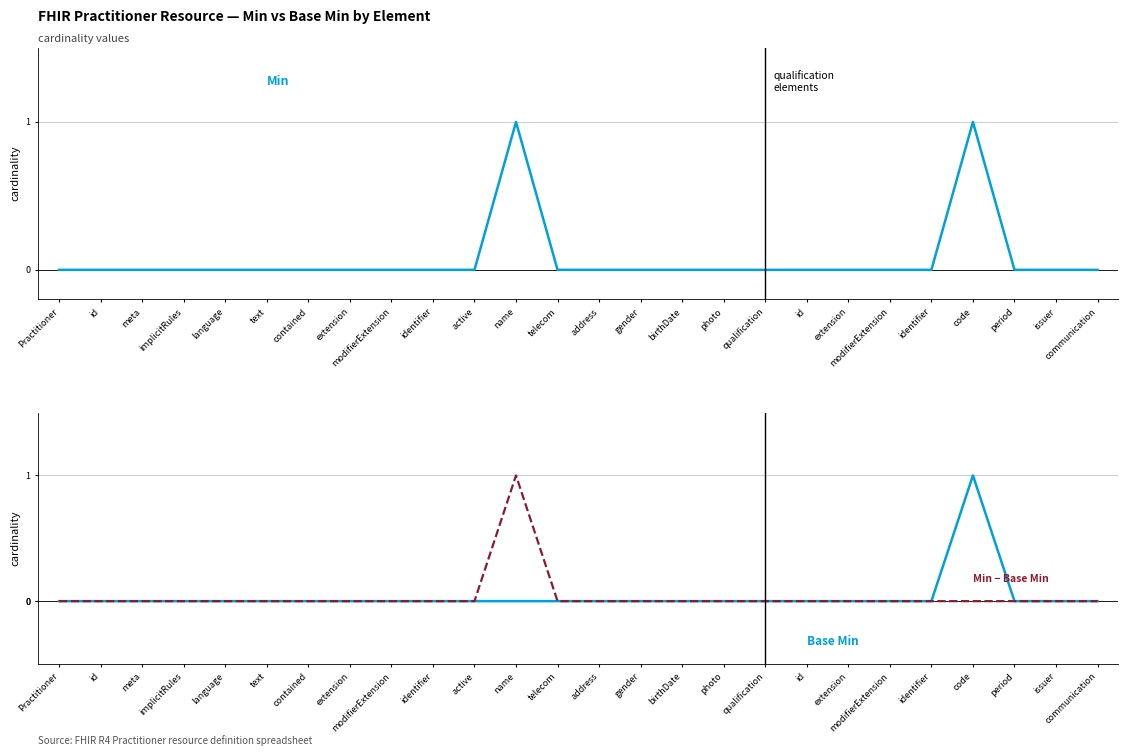

Reading left to right, what are all the values shown in this chart?

Min: Practitioner=0	id=0	meta=0	implicitRules=0	language=0	text=0	contained=0	extension=0	modifierExtension=0	identifier=0	active=0	name=1	telecom=0	address=0	gender=0	birthDate=0	photo=0	qualification=0	id=0	extension=0	modifierExtension=0	identifier=0	code=1	period=0	issuer=0	communication=0
Base Min: Practitioner=0	id=0	meta=0	implicitRules=0	language=0	text=0	contained=0	extension=0	modifierExtension=0	identifier=0	active=0	name=0	telecom=0	address=0	gender=0	birthDate=0	photo=0	qualification=0	id=0	extension=0	modifierExtension=0	identifier=0	code=1	period=0	issuer=0	communication=0
Min − Base Min: Practitioner=0	id=0	meta=0	implicitRules=0	language=0	text=0	contained=0	extension=0	modifierExtension=0	identifier=0	active=0	name=1	telecom=0	address=0	gender=0	birthDate=0	photo=0	qualification=0	id=0	extension=0	modifierExtension=0	identifier=0	code=0	period=0	issuer=0	communication=0